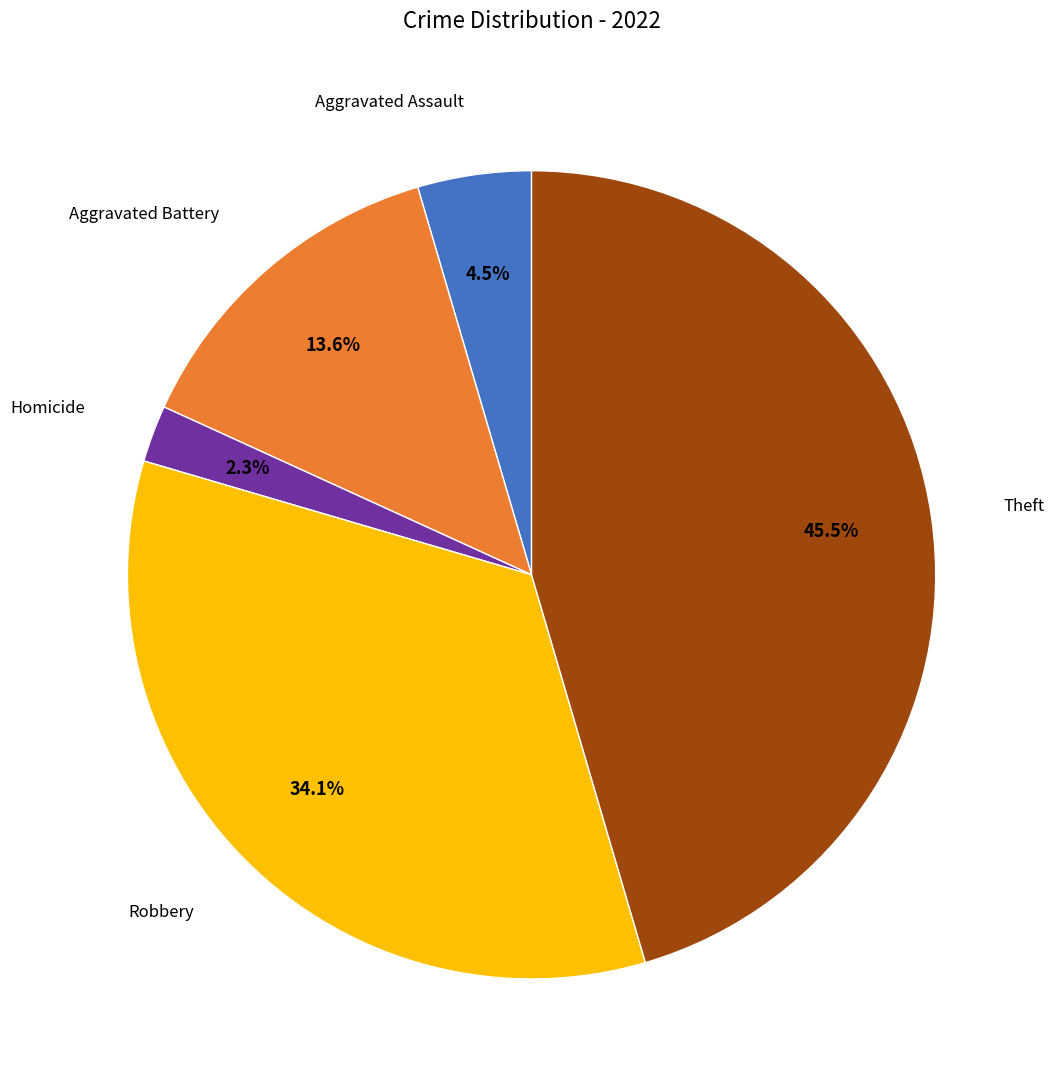

Is there any slice that represents more than half of the pie?

No